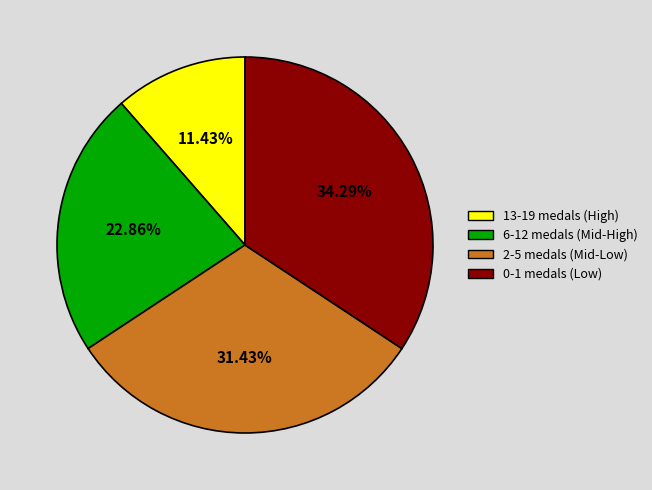

Is there any slice that represents more than half of the pie?

No